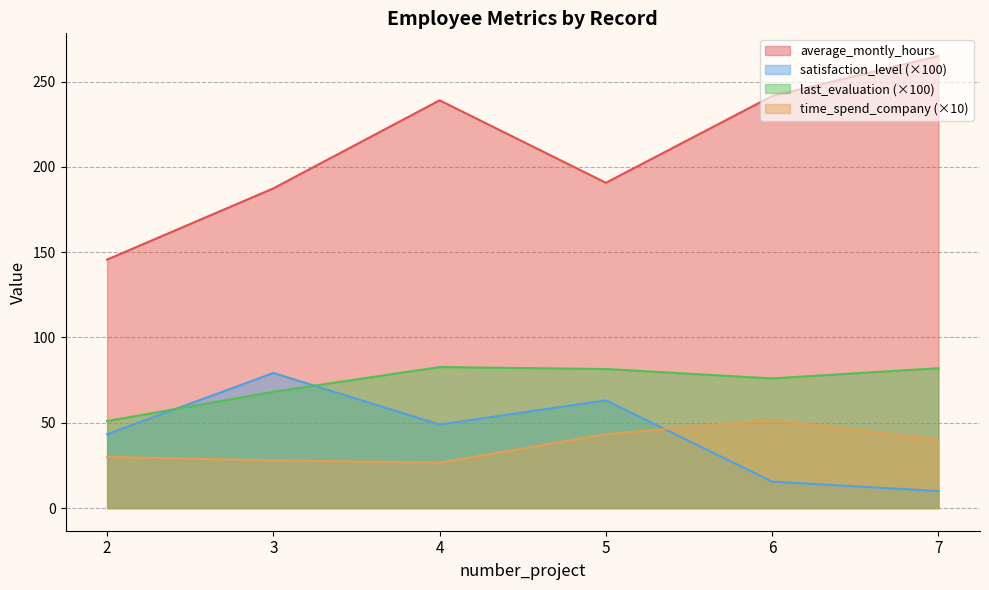

Is it true that time_spend_company equals 5.1 at 16?

False